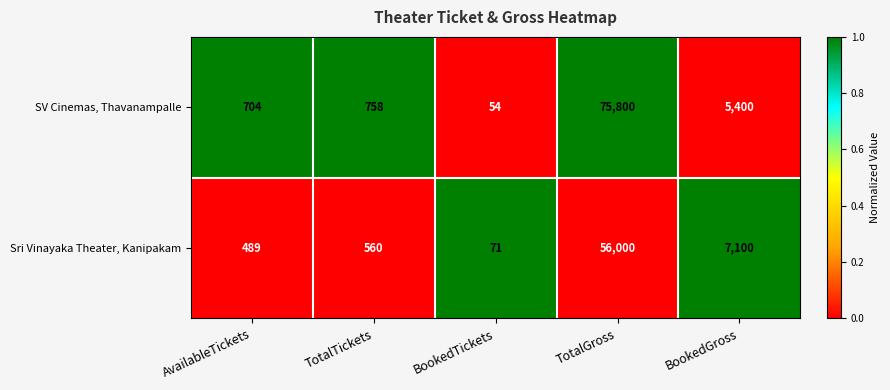

Count the number of data series in this chart.

2